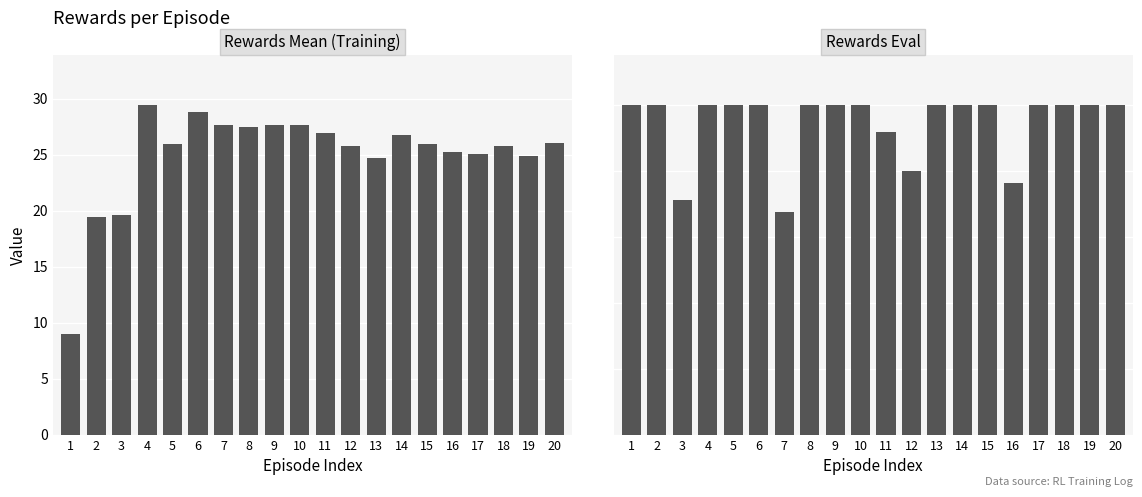

What is the minimum value shown in the chart?

9.0